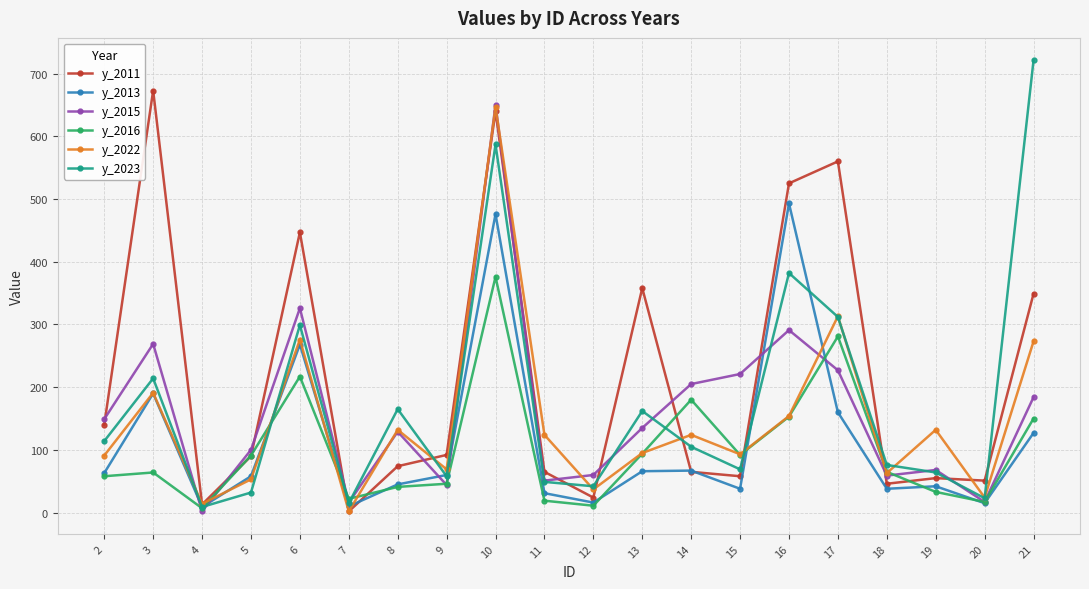

True or false: y_2016 and y_2013 cross at least once.

True